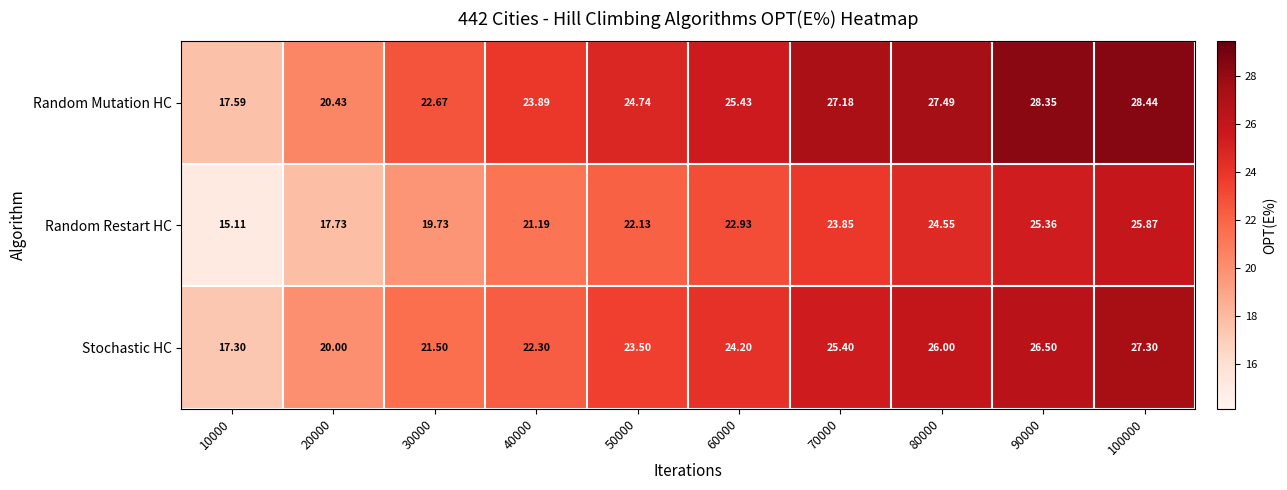

Is the value of Random Restart HC at 70000 greater than the value of Stochastic HC at 90000?

No